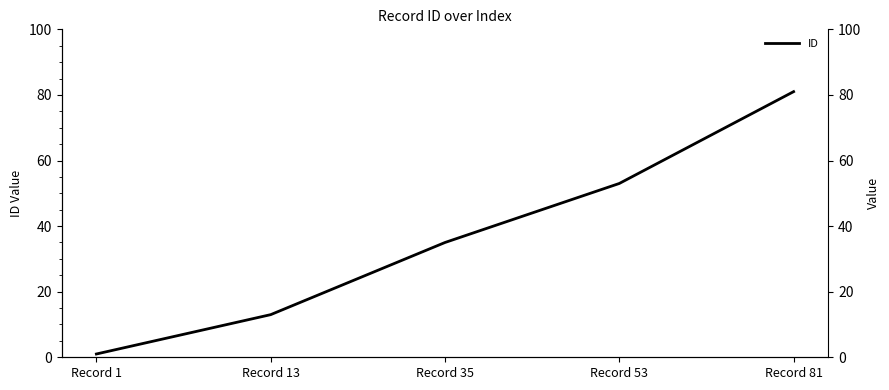

What is the sum of all values?

183